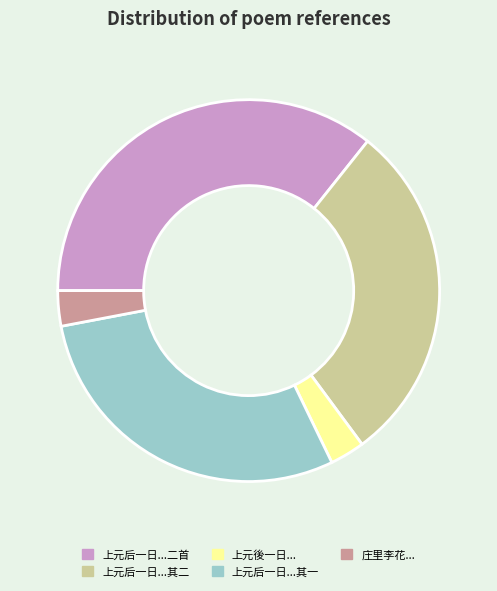

Is there any slice that represents more than half of the pie?

No